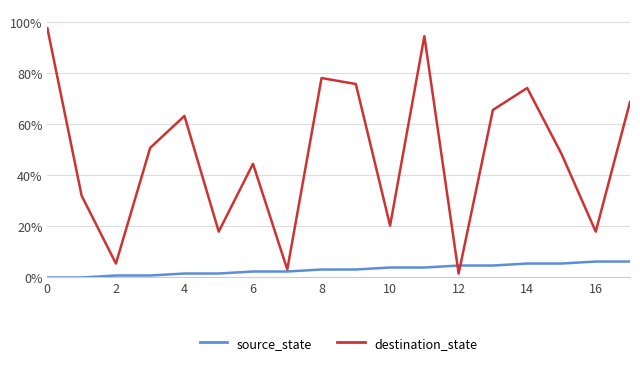

Does the chart have visible grid lines?

Yes